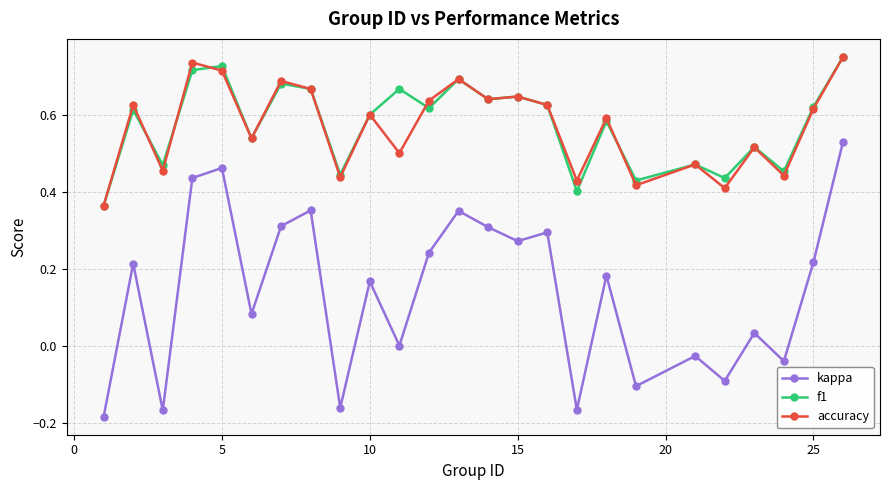

True or false: kappa and f1 intersect in this chart.

False